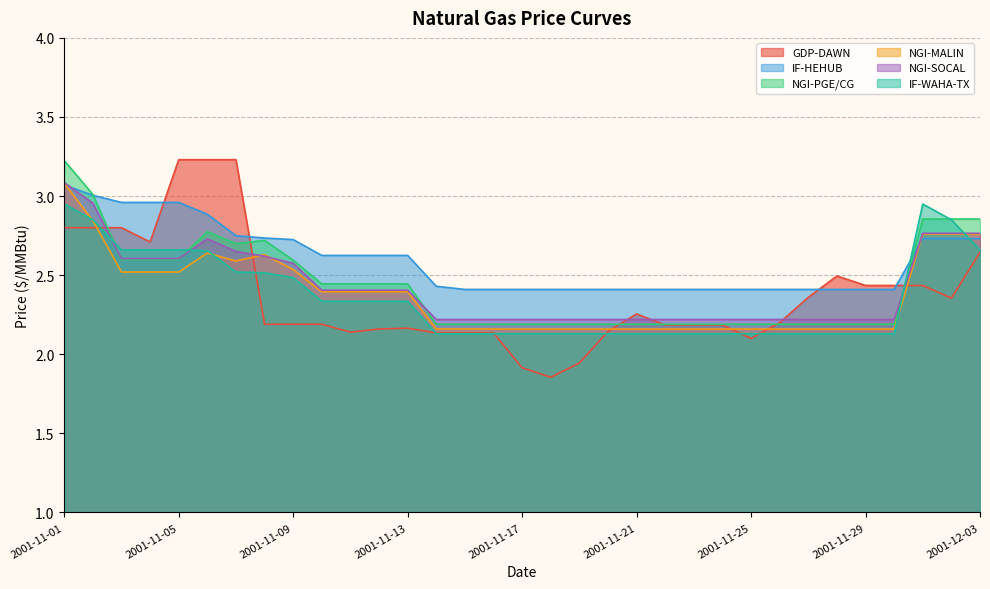

How many categories are shown in the chart?

33